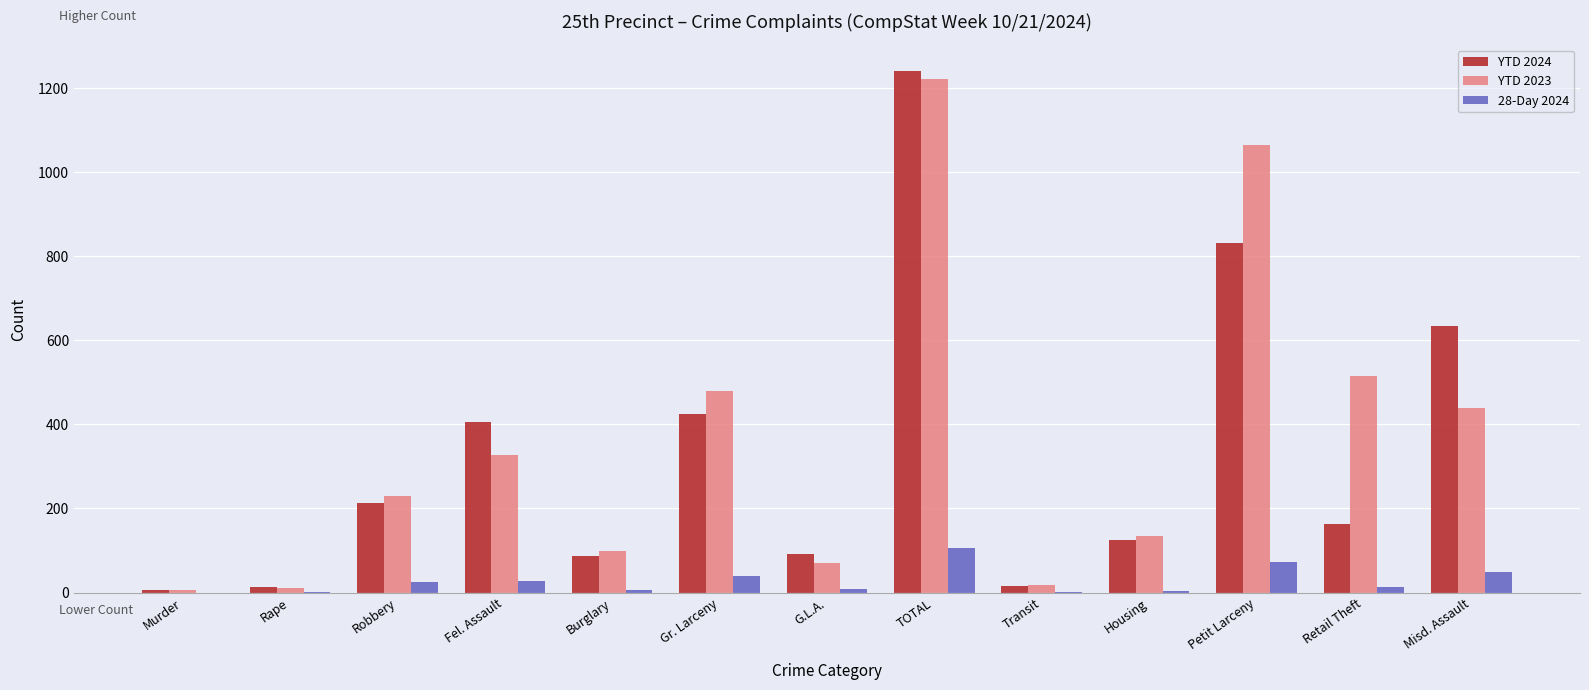

Which series has the largest range (max minus min)?

YTD 2024